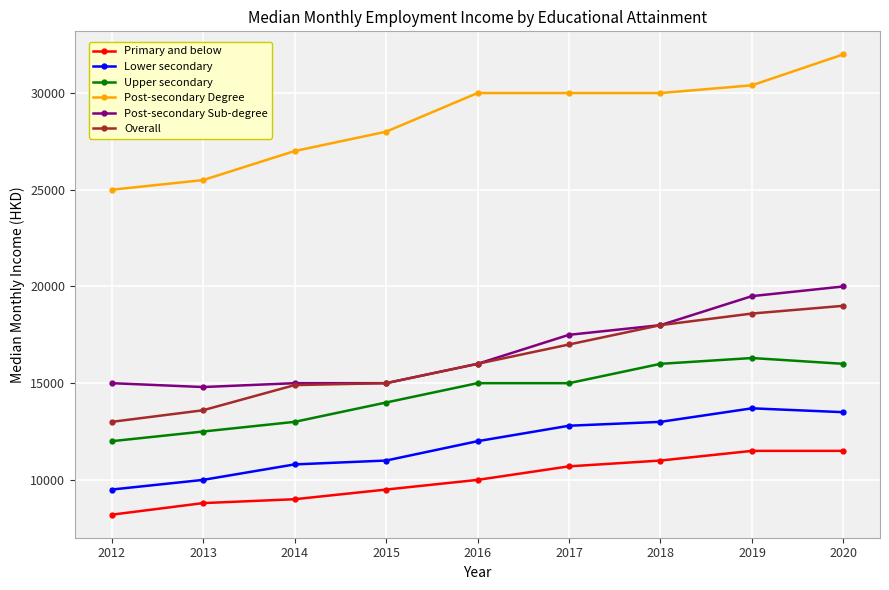

True or false: Primary and below and Lower secondary cross at least once.

False